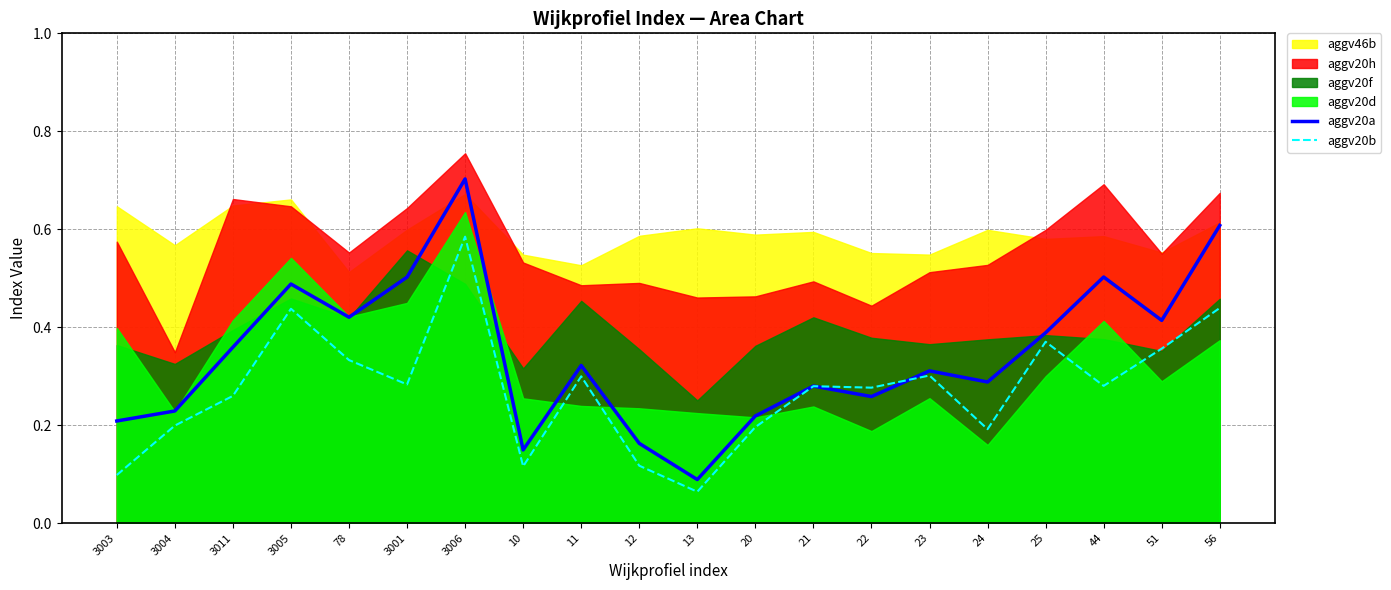

Which series has the largest range (max minus min)?

aggv20a